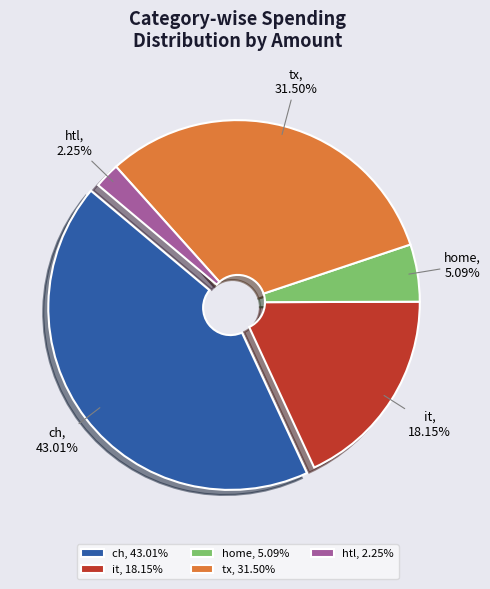

Does it account for over 50% of the chart?

No